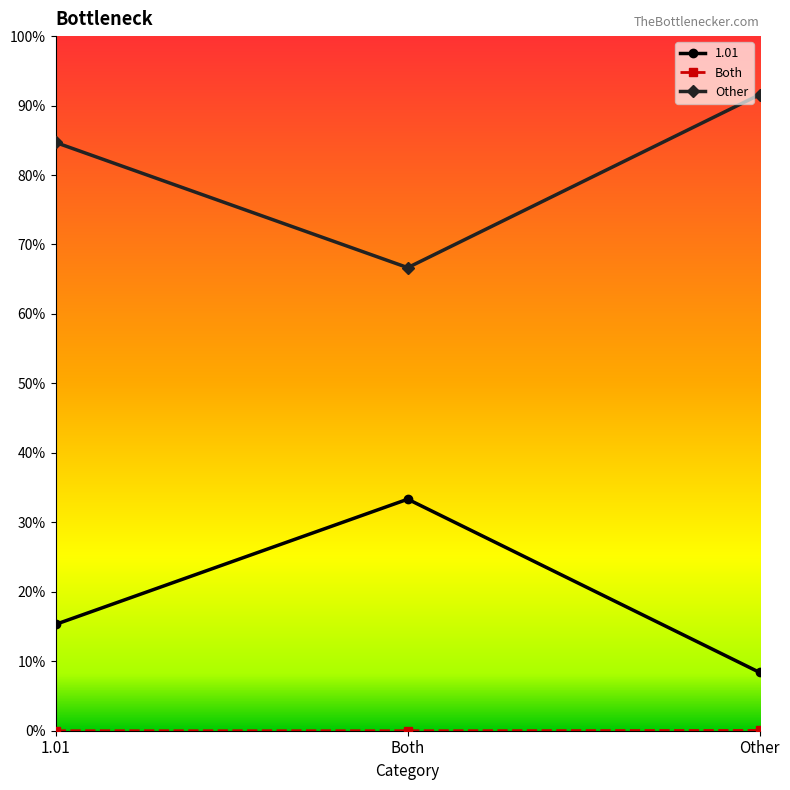

Rank the categories by Other value from lowest to highest.

Both, 1.01, Other